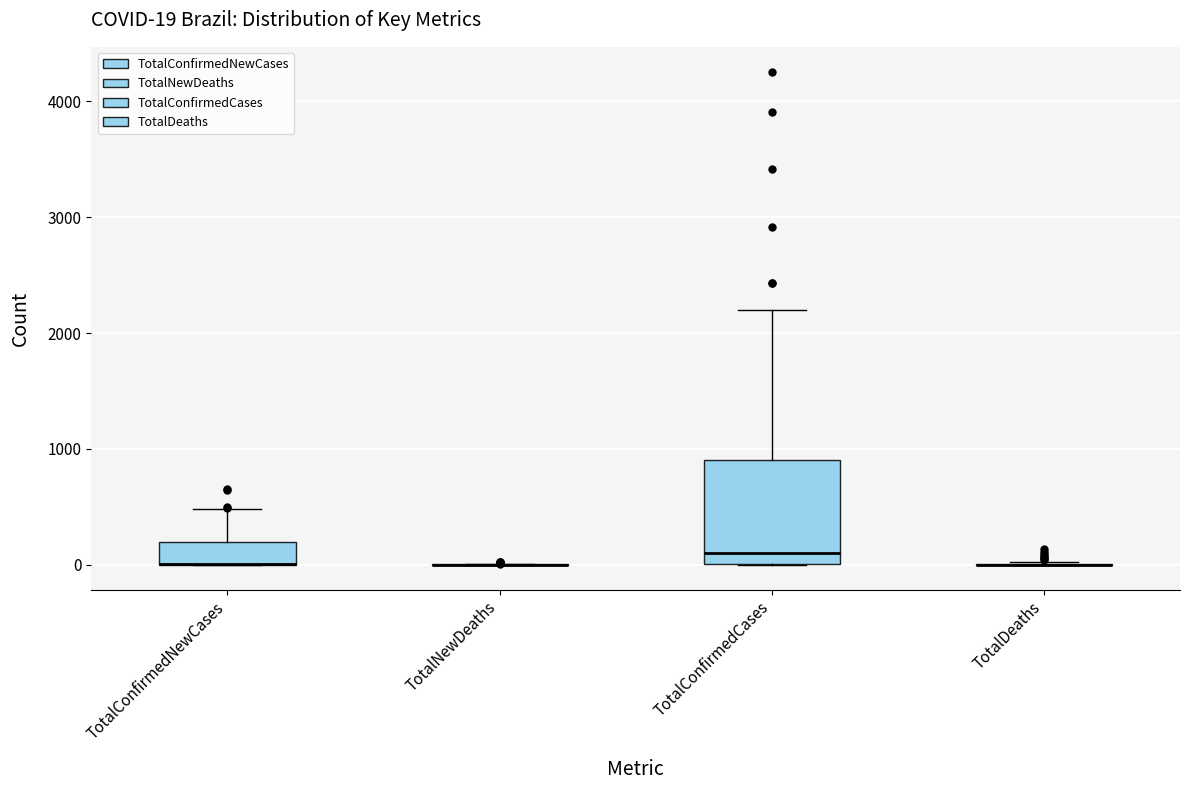

Comparing the boxes themselves (not the whiskers), which one is the tallest?

TotalConfirmedCases